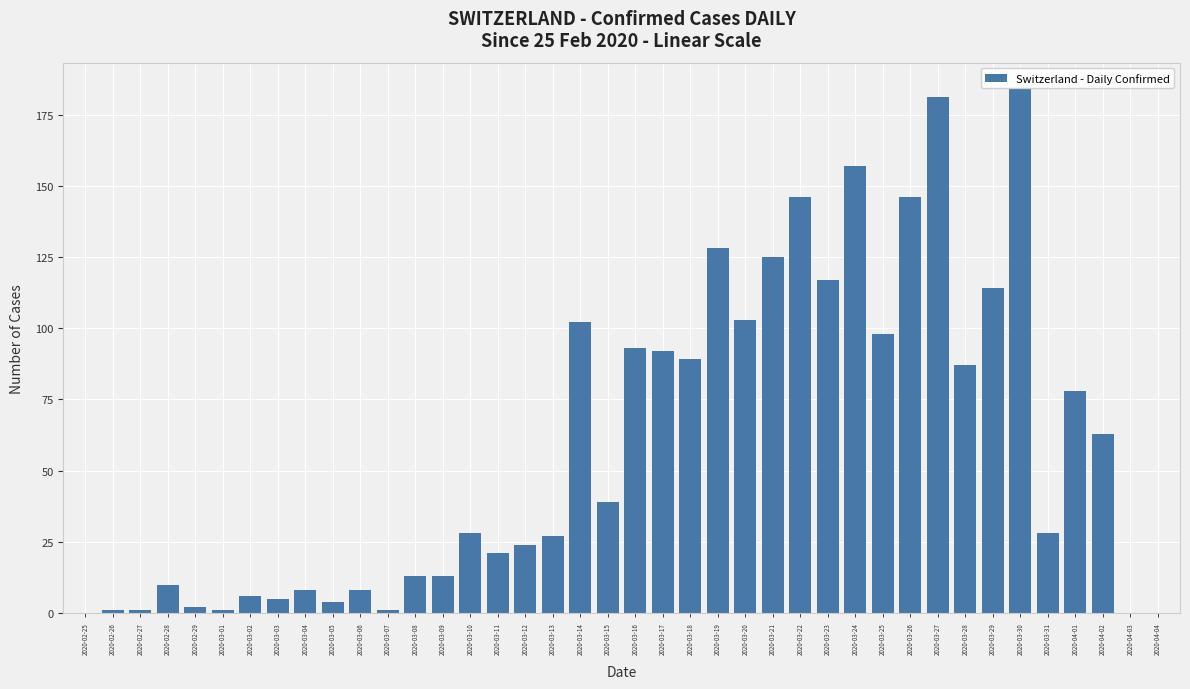

Is it true that the value at 2020-03-14 is 177?

False